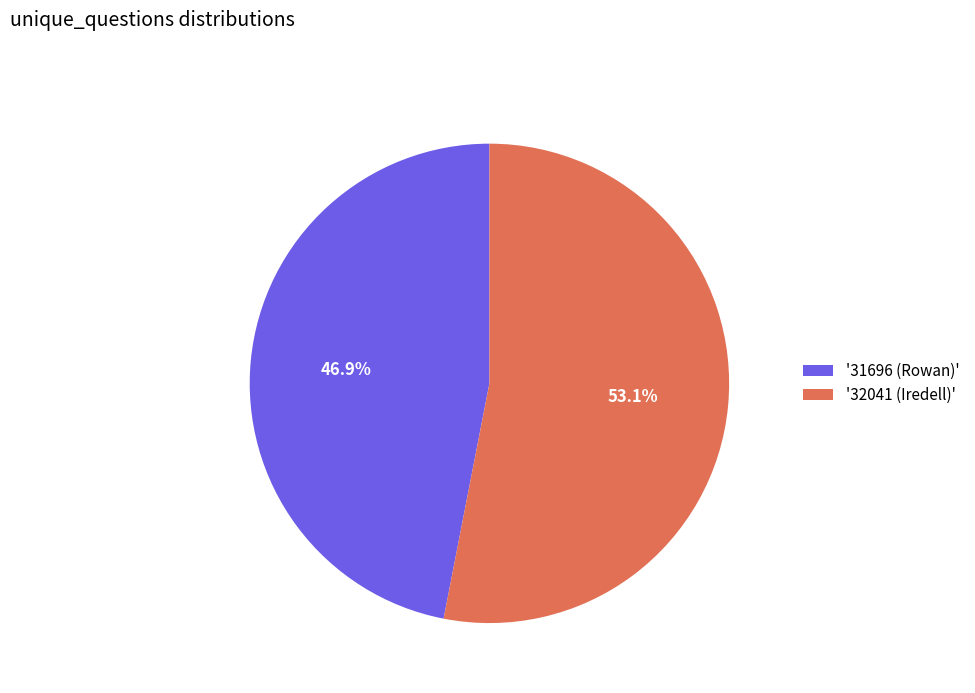

Which has a higher value, '32041 (Iredell)' or '31696 (Rowan)'?

'32041 (Iredell)'